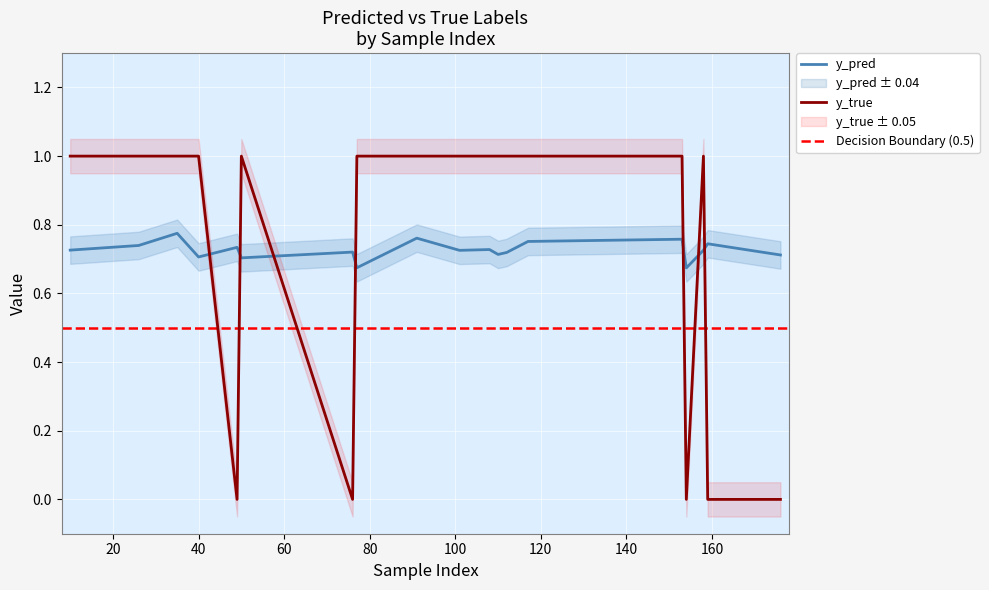

Which label corresponds to the smallest value in the chart?

49